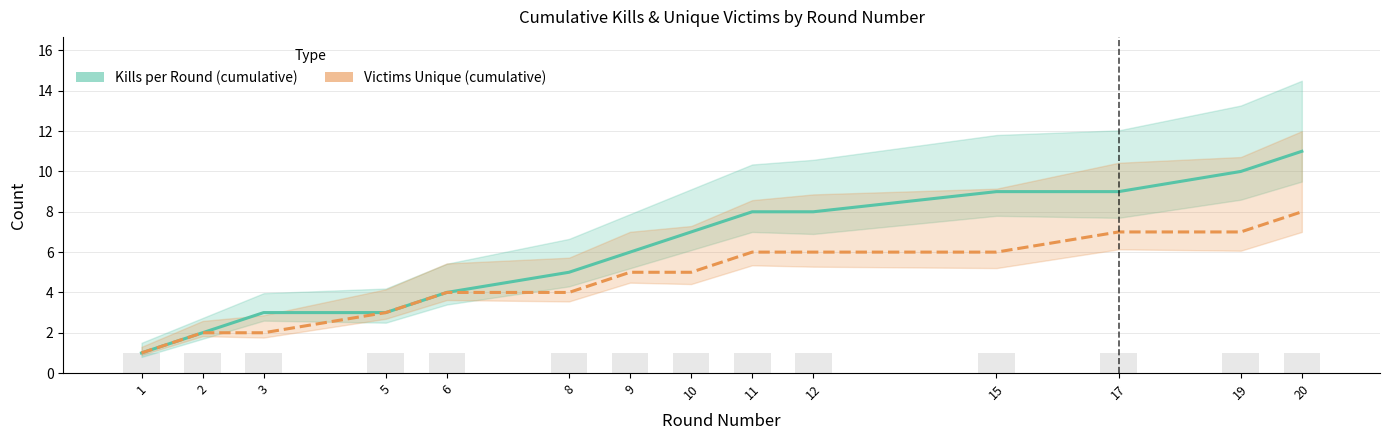

Reading left to right, transcribe all the data shown in this chart.

Kills per Round (cumulative): 1=1	2=2	3=3	5=3	6=4	8=5	9=6	10=7	11=8	12=8	15=9	17=9	19=10	20=11
Victims Unique (cumulative): 1=1	2=2	3=2	5=3	6=4	8=4	9=5	10=5	11=6	12=6	15=6	17=7	19=7	20=8